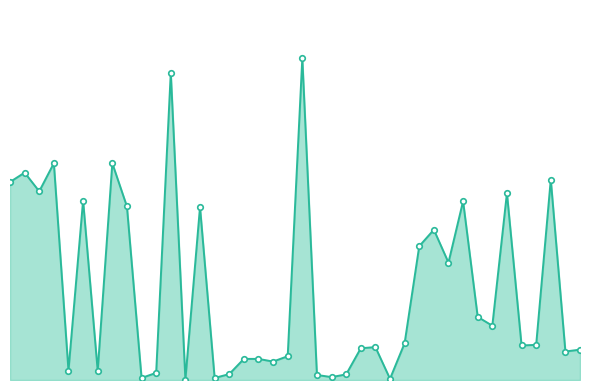

Which label corresponds to the smallest value in the chart?

12